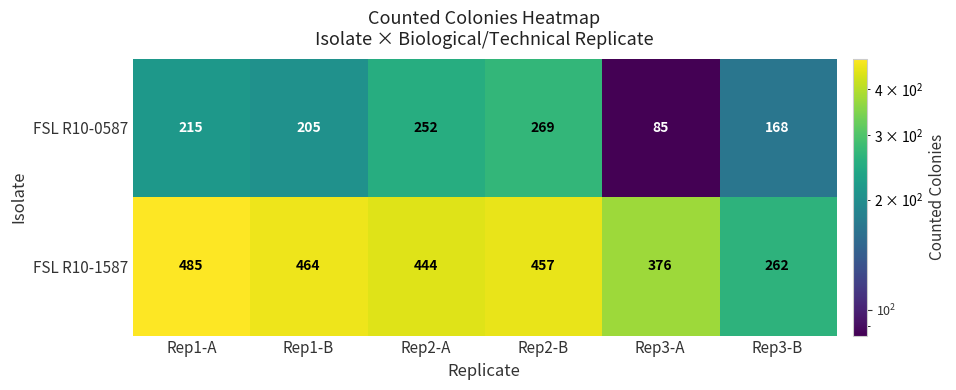

List the series in order of their overall mean, lowest first.

FSL R10-0587, FSL R10-1587